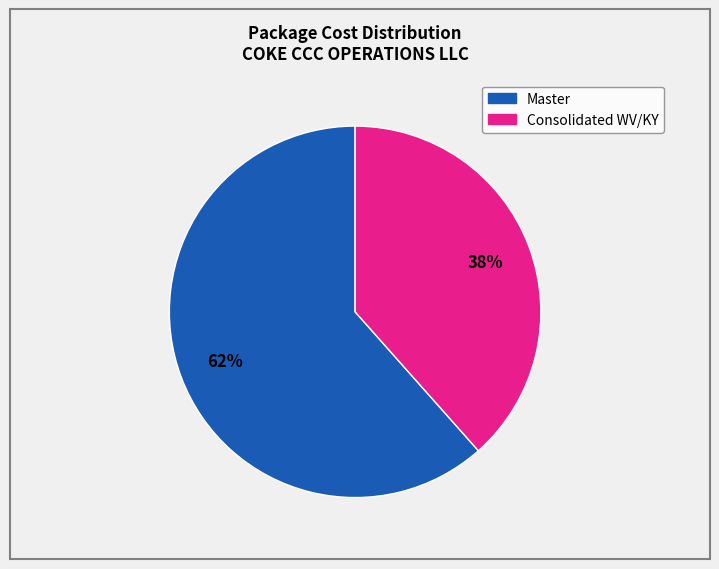

Is there any slice that represents more than half of the pie?

Yes